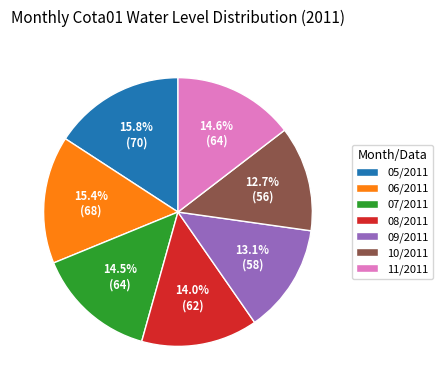

Count the number of slices in the pie.

7